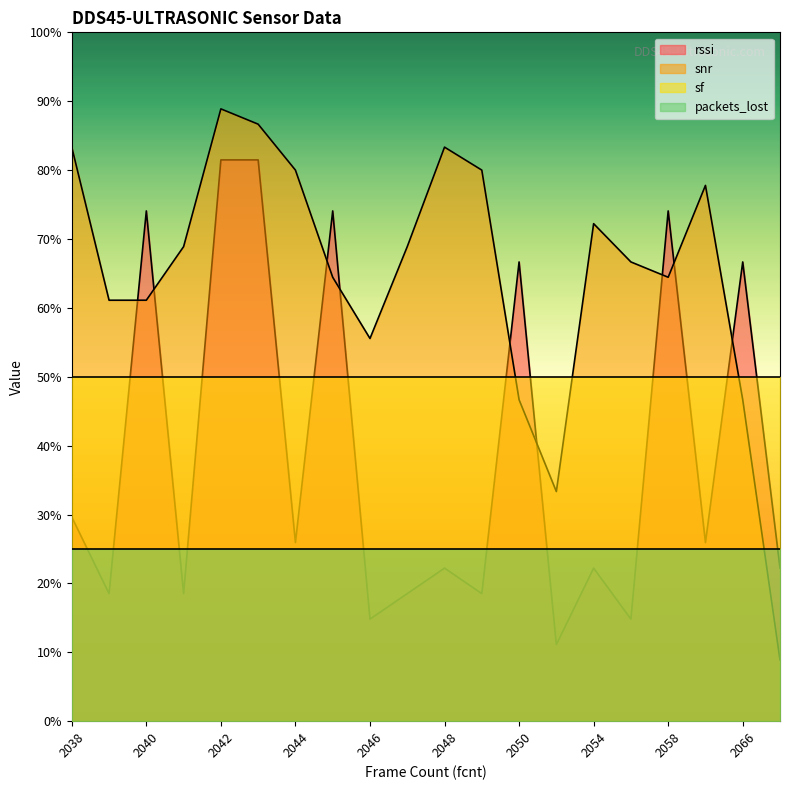

Reading left to right, transcribe all the data shown in this chart.

rssi: 0.3	0.2	0.7	0.2	0.8	0.8	0.3	0.7	0.1	0.2	0.2	0.2	0.7	0.1	0.2	0.1	0.7	0.3	0.7	0.2
snr: 0.8	0.6	0.6	0.7	0.9	0.9	0.8	0.6	0.6	0.7	0.8	0.8	0.5	0.3	0.7	0.7	0.6	0.8	0.5	0.1